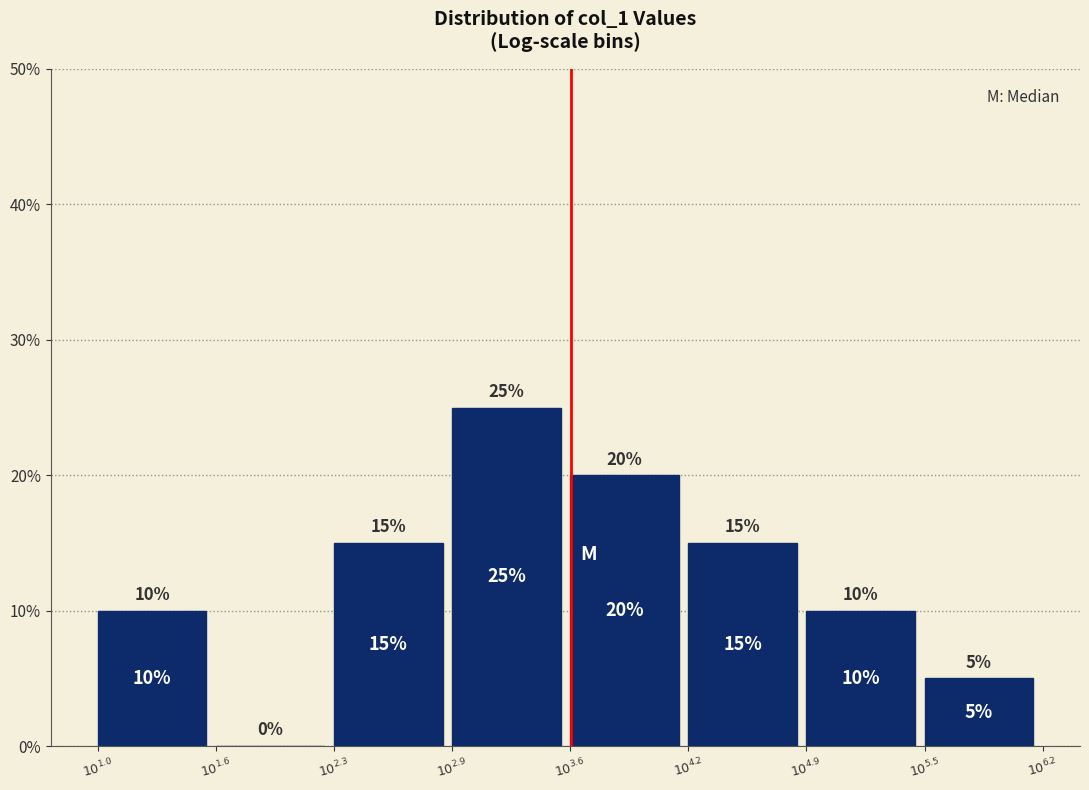

How many values are between 10 and 20?

5